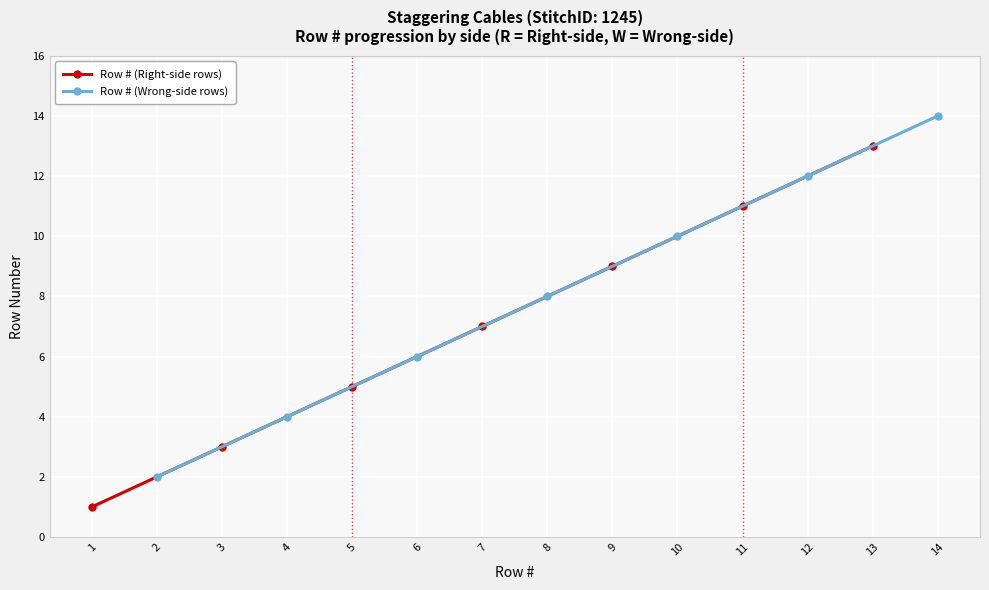

What is the difference between the maximum and minimum values in the Row # (Right-side rows) series?

12